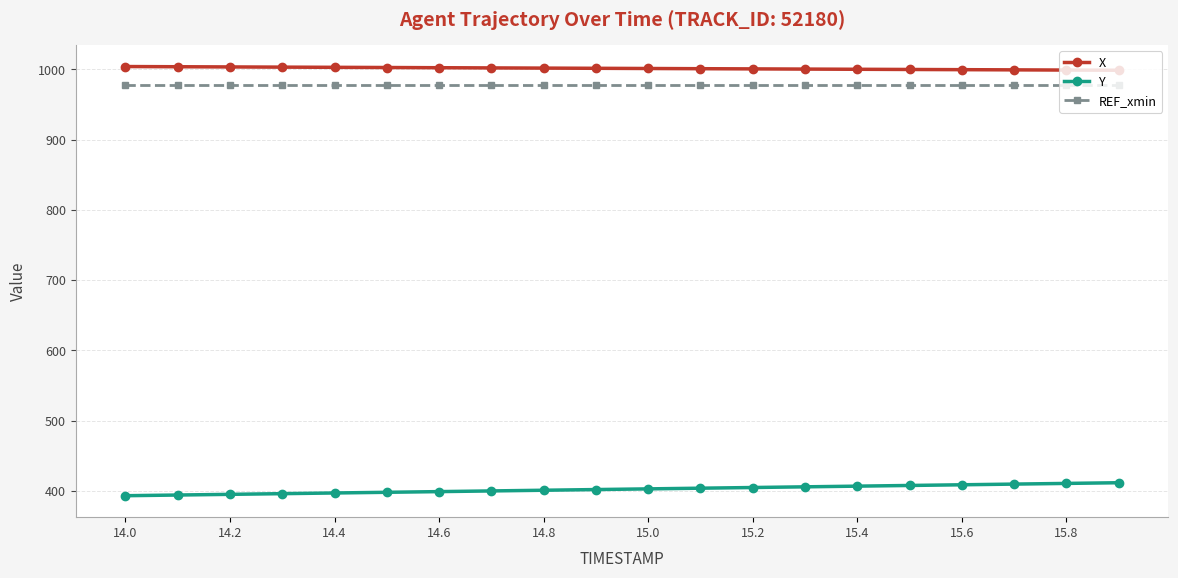

At how many categories does at least one series exceed 891?

20